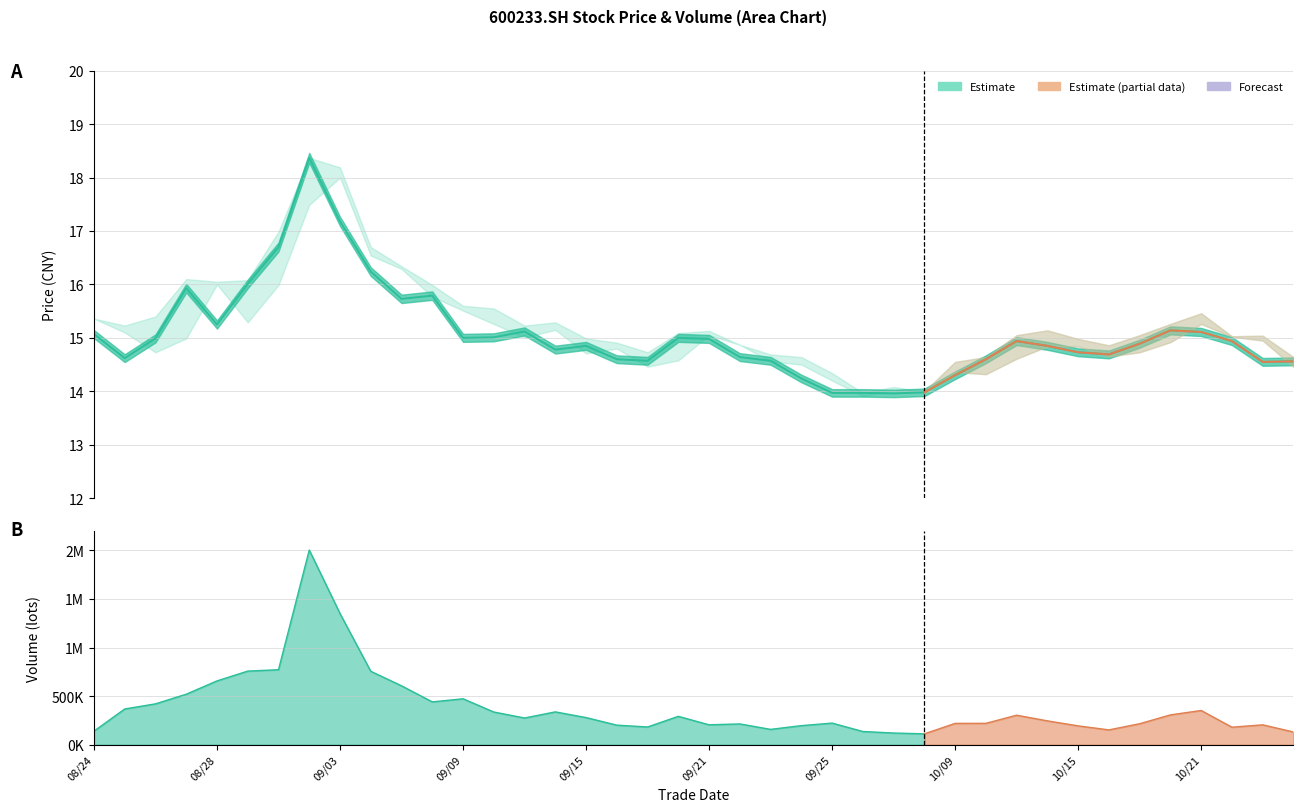

True or false: open and close intersect in this chart.

True